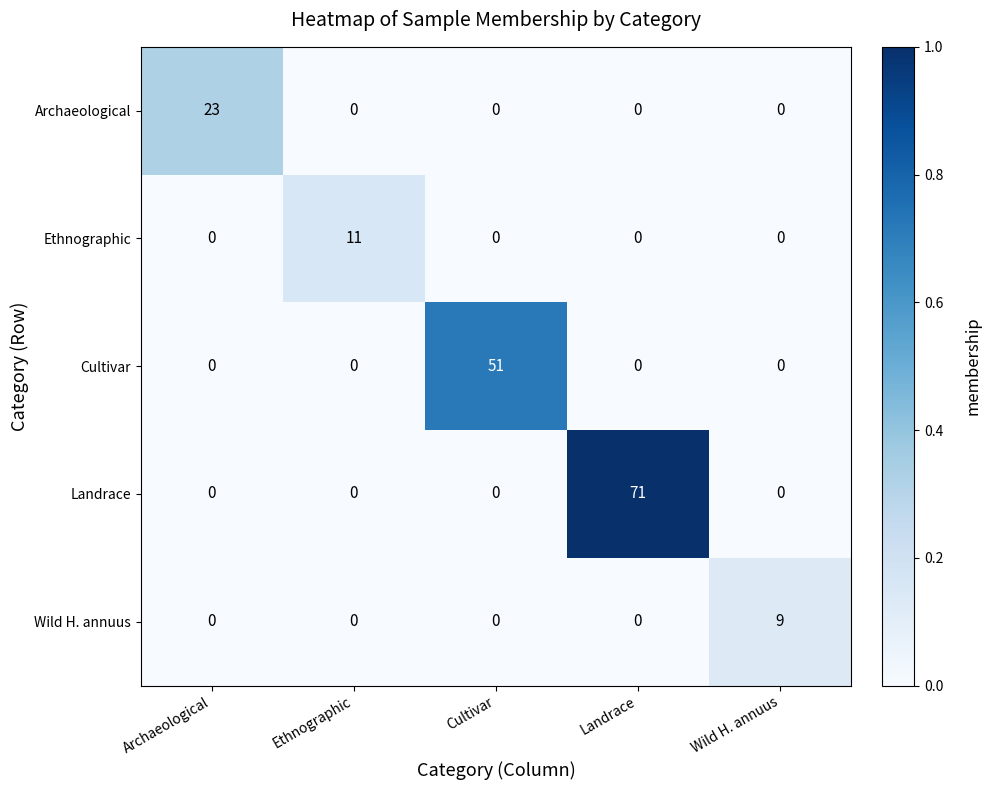

Is it true that Landrace equals -46 at Archaeological?

False